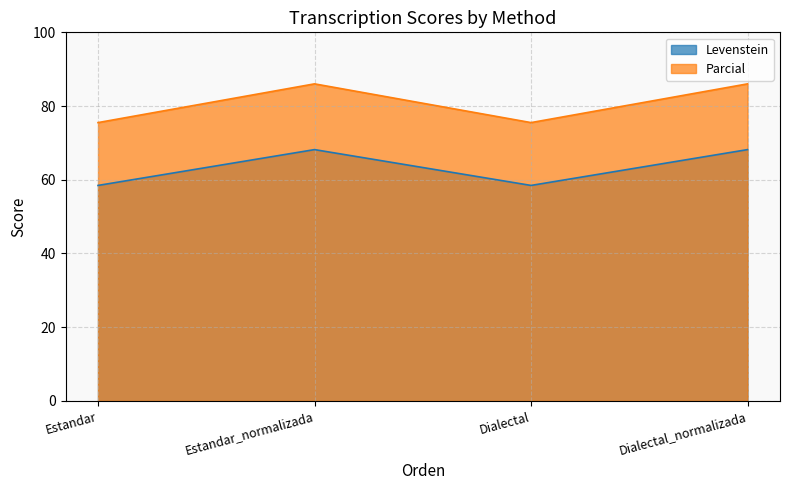

Which series has the widest spread of values?

Parcial